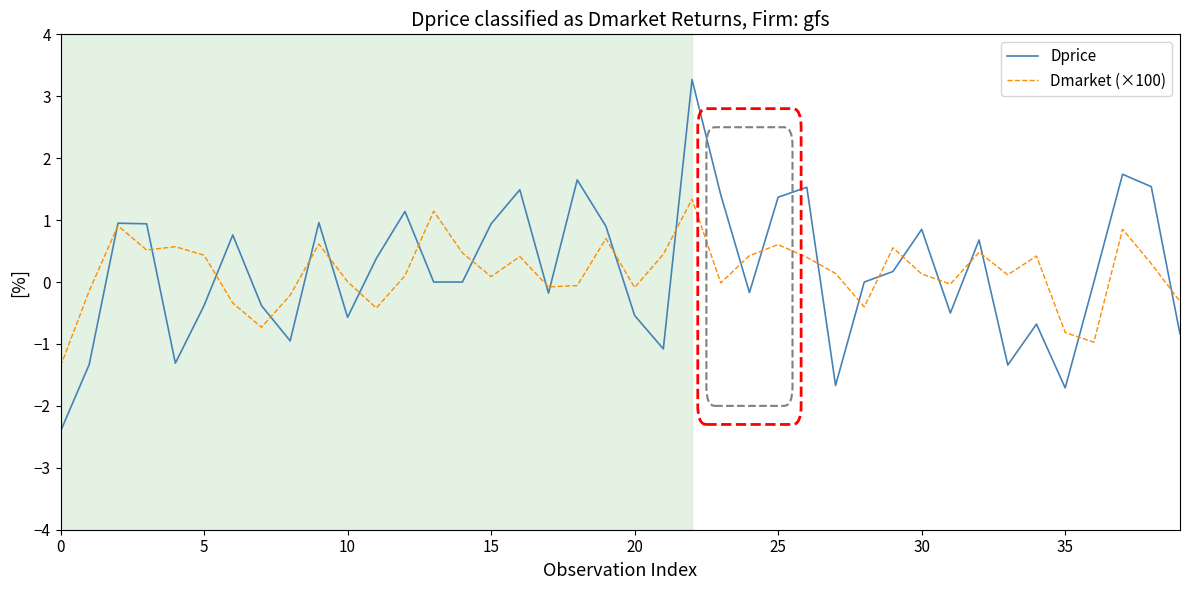

Rank the series by their maximum value, from lowest to highest.

Dmarket (×100), Dprice